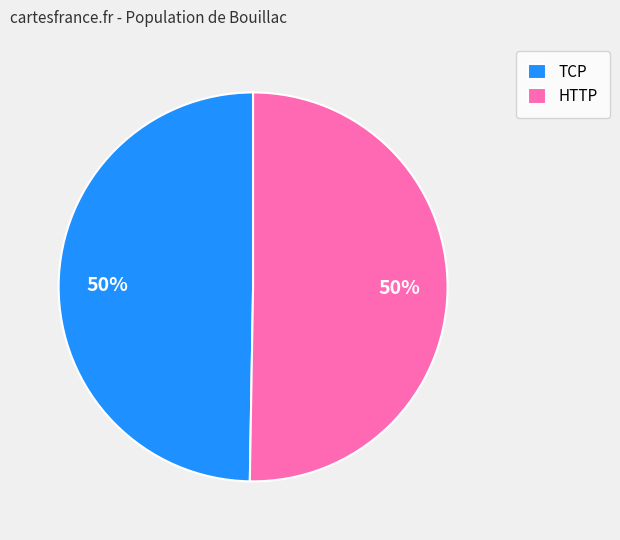

To the nearest percent, what is the combined percentage of HTTP and TCP?

100%